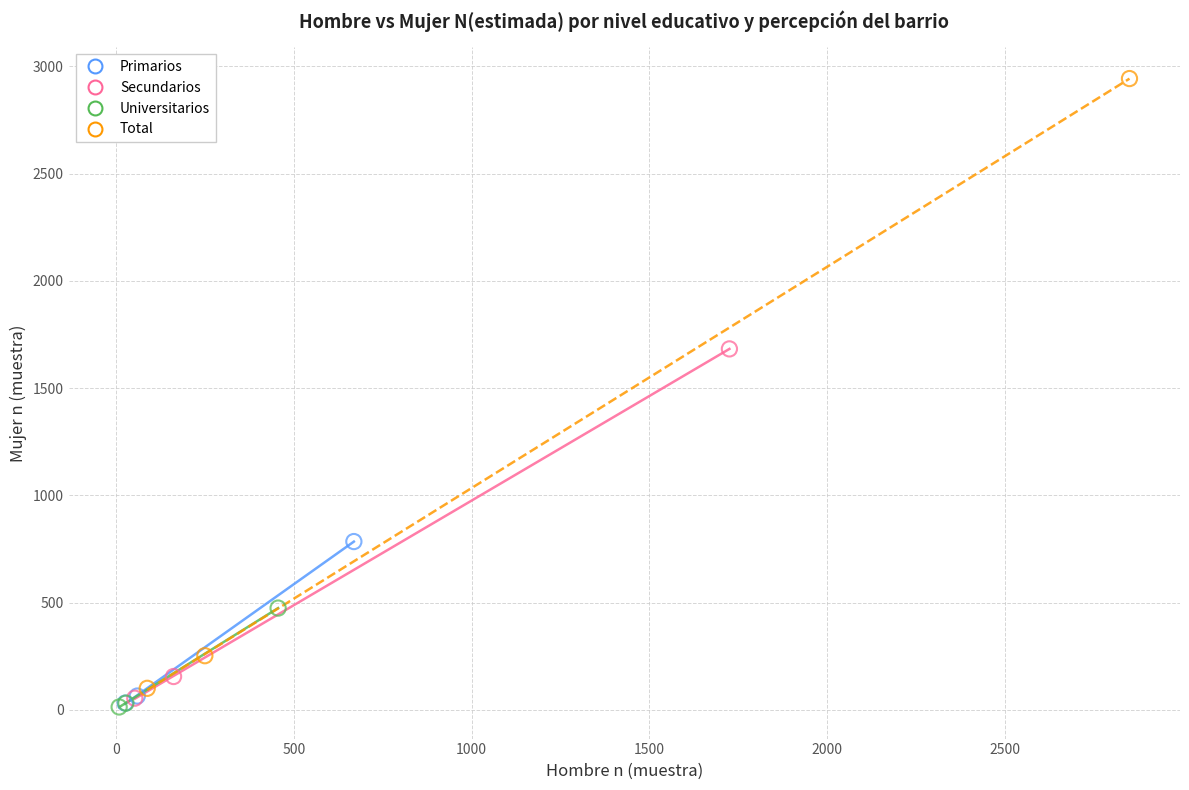

Which series contains the highest Y value?

Total